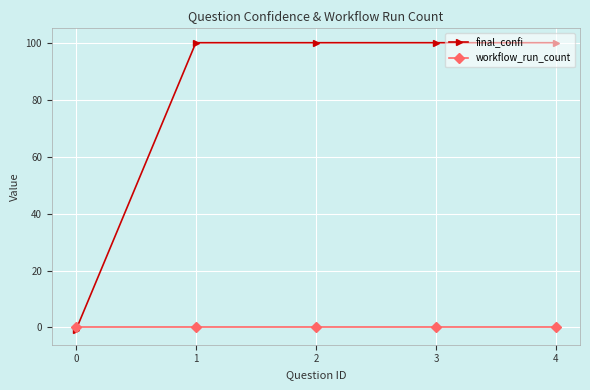

How many intersections are there between final_confi and workflow_run_count?

1